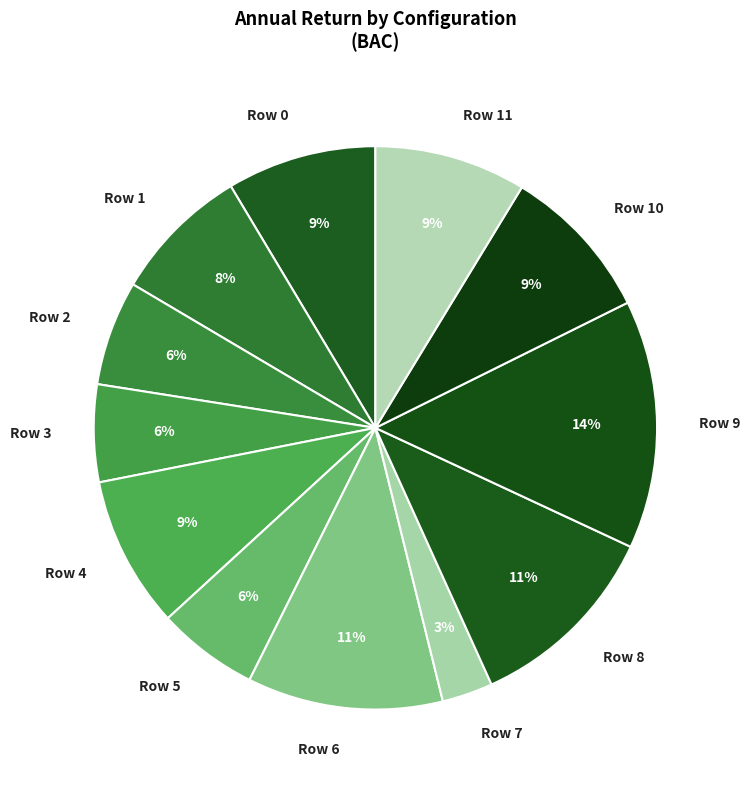

To the nearest percent, what is the average slice percentage?

8%